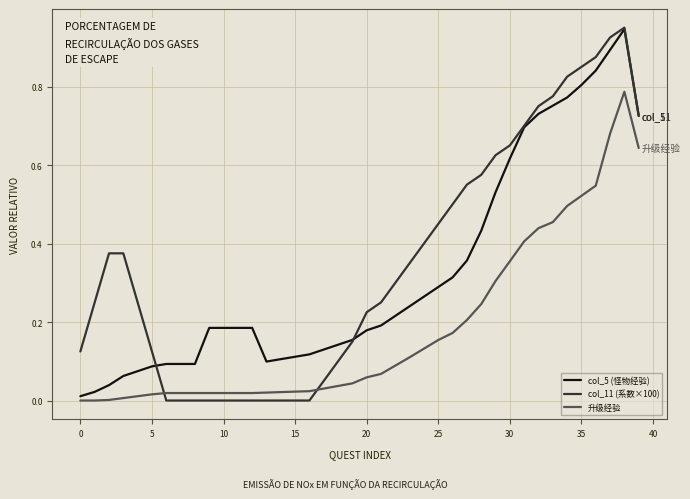

Rank the series by their average value, from highest to lowest.

col_11 (系数×100), col_5 (怪物经验), 升级经验